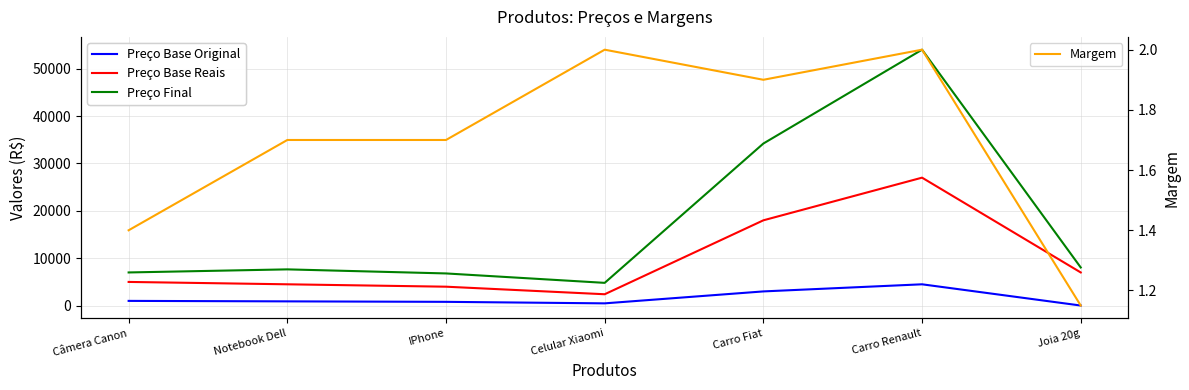

At which label does Preço Base Reais reach its minimum?

Celular Xiaomi